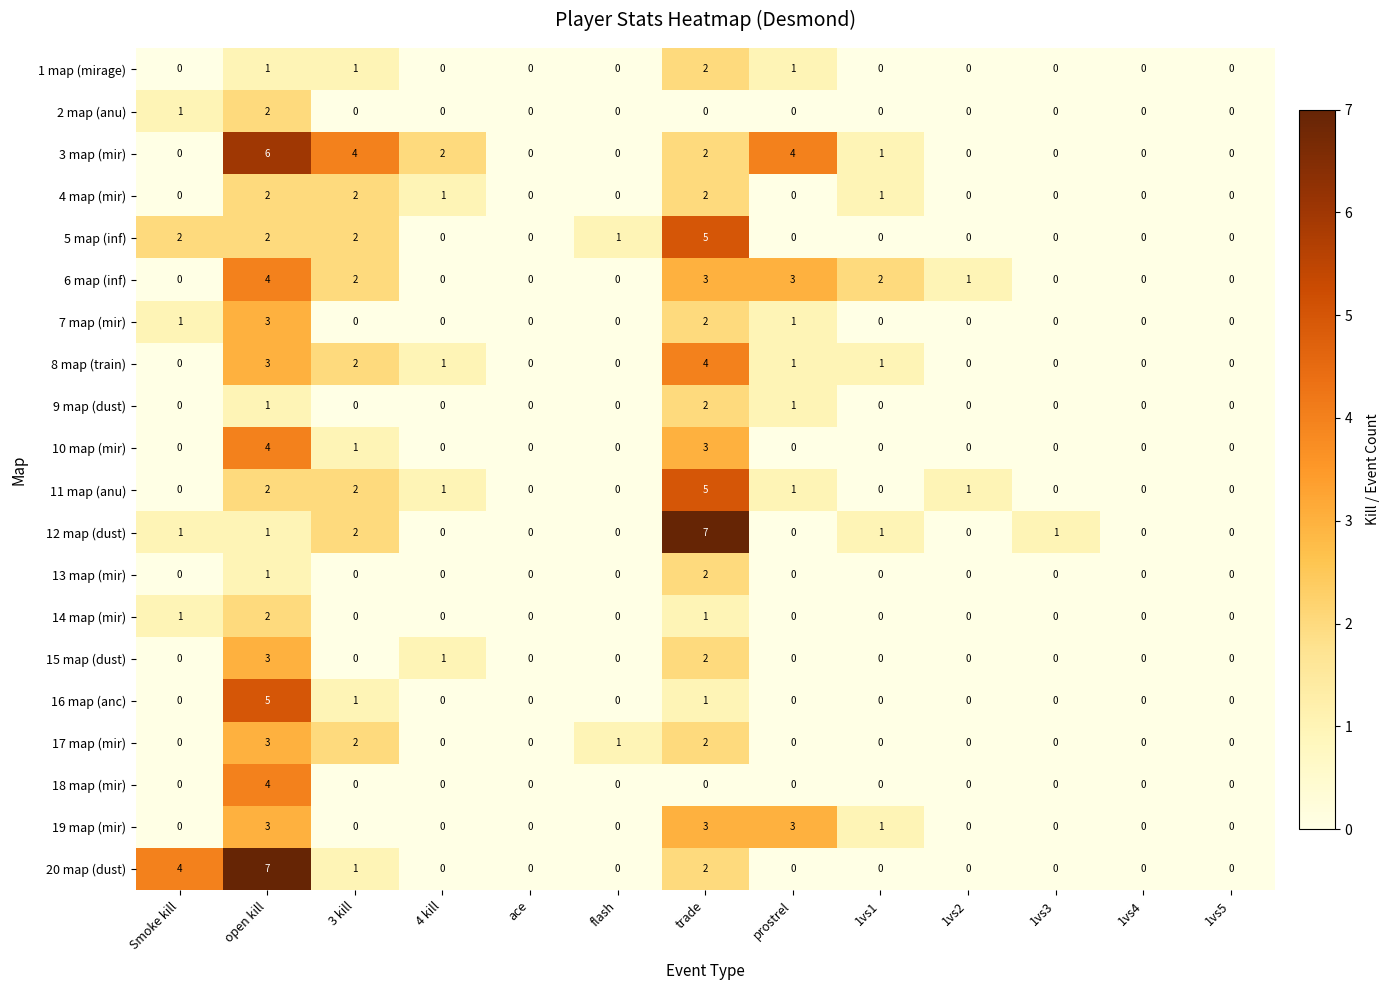

How many categories are shown in the chart?

13